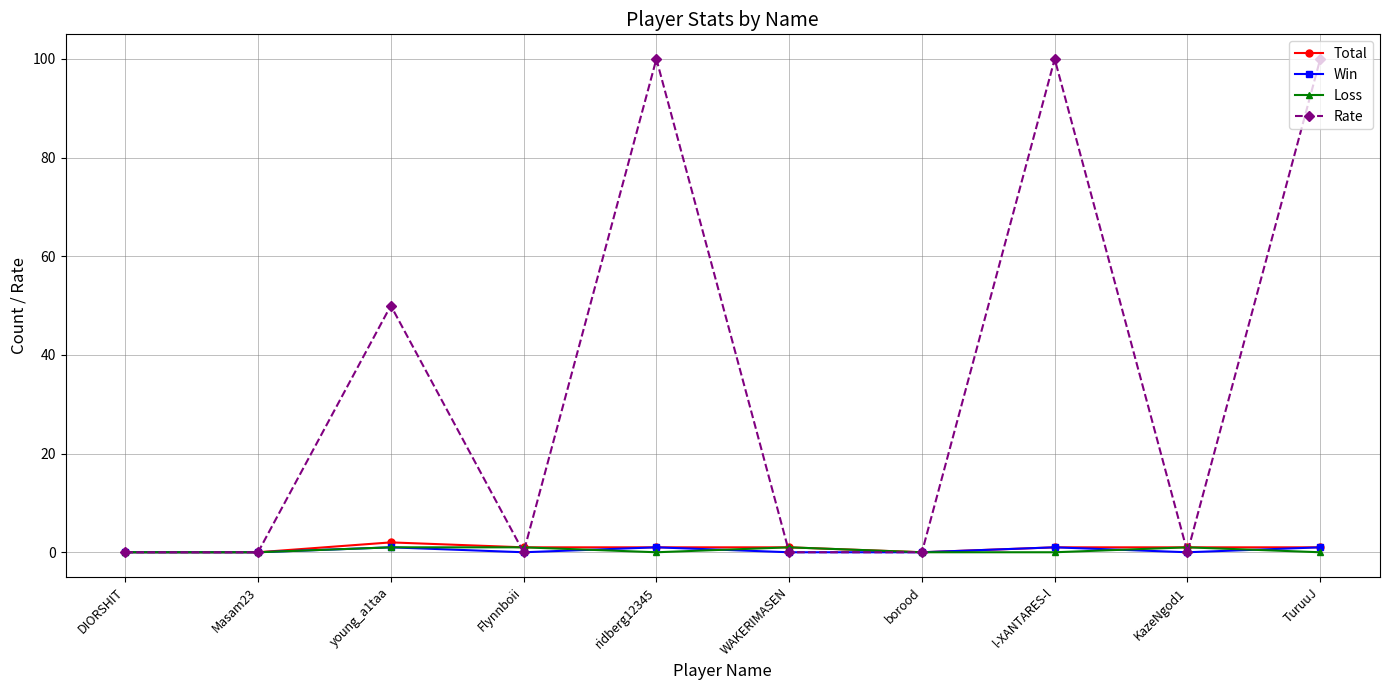

Which series has the largest range (max minus min)?

Rate